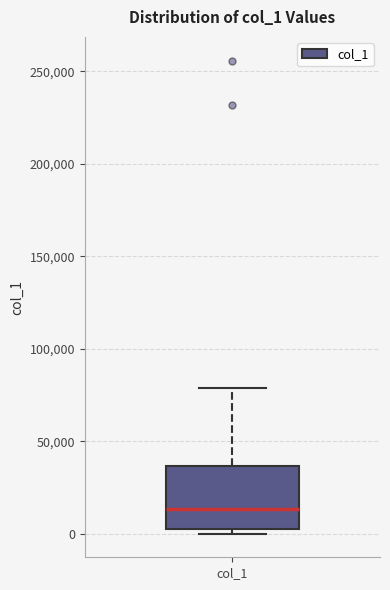

Transcribe this box plot: give where the median line is, the range the box spans, and where the two whiskers end, as read against the y-axis. The values are not printed on the chart, so give them approximately, as read against the axis.

median 15000, box 0 to 35000, whiskers 0 (just below the box's lower edge) to 80000